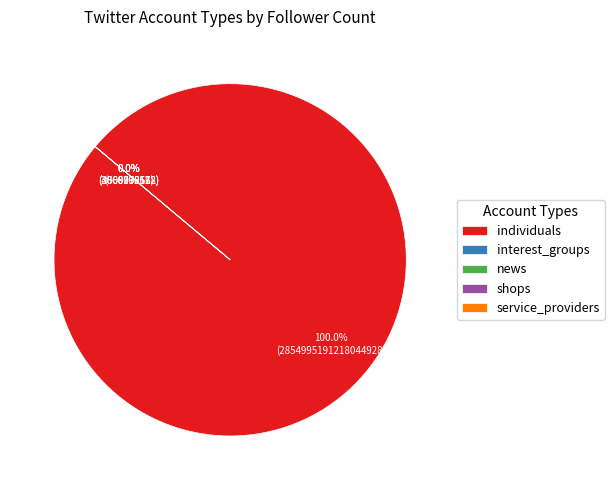

What is the ratio of the value at news to the value at interest_groups?

0.1